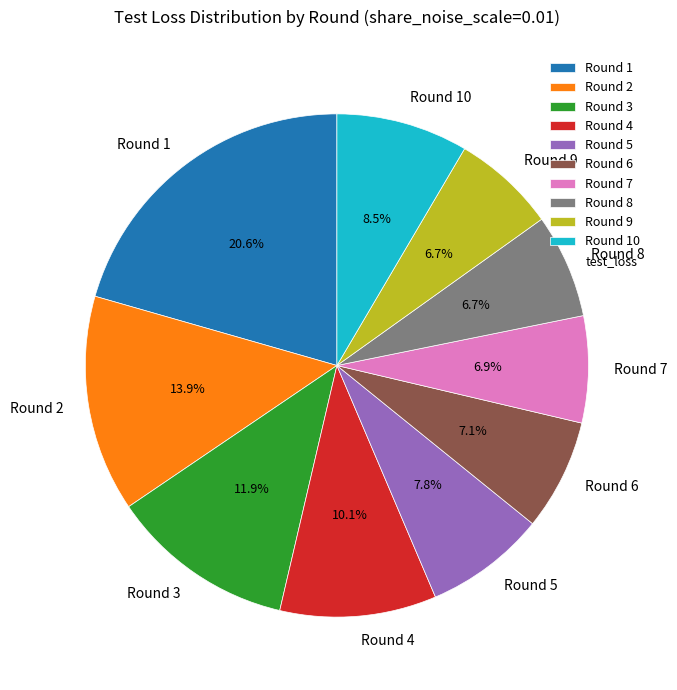

Which category has the biggest portion of the pie?

Round 1